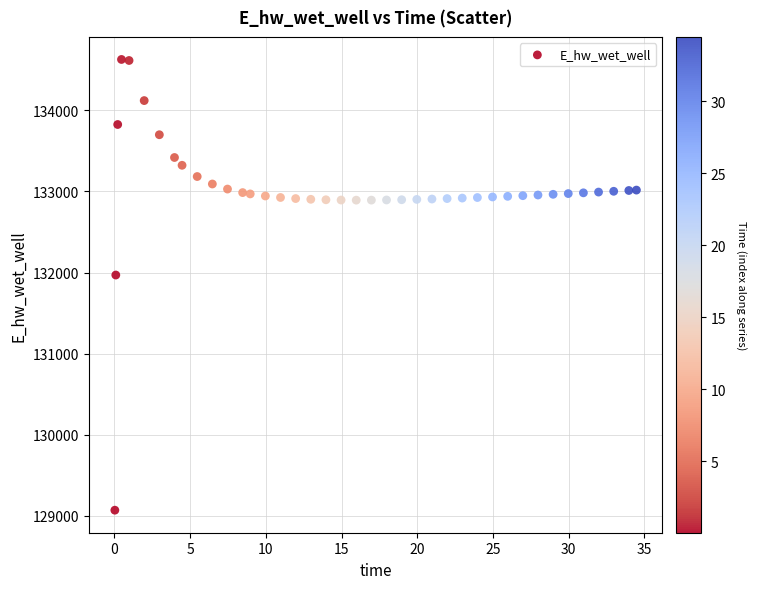

What is the range of Y values (max minus min)?

5557.7